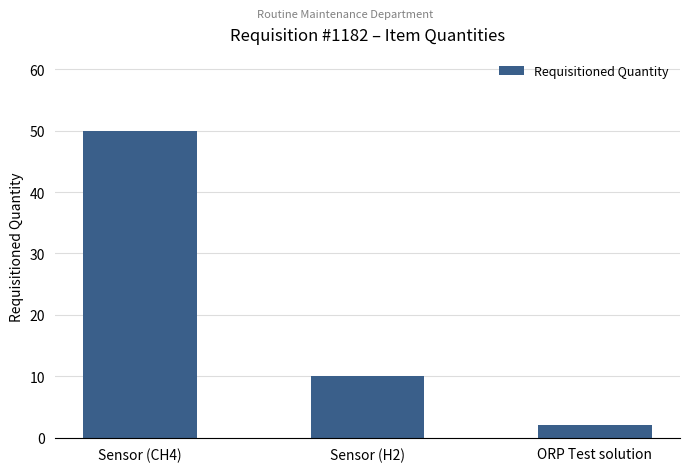

What is the minimum value shown in the chart?

2